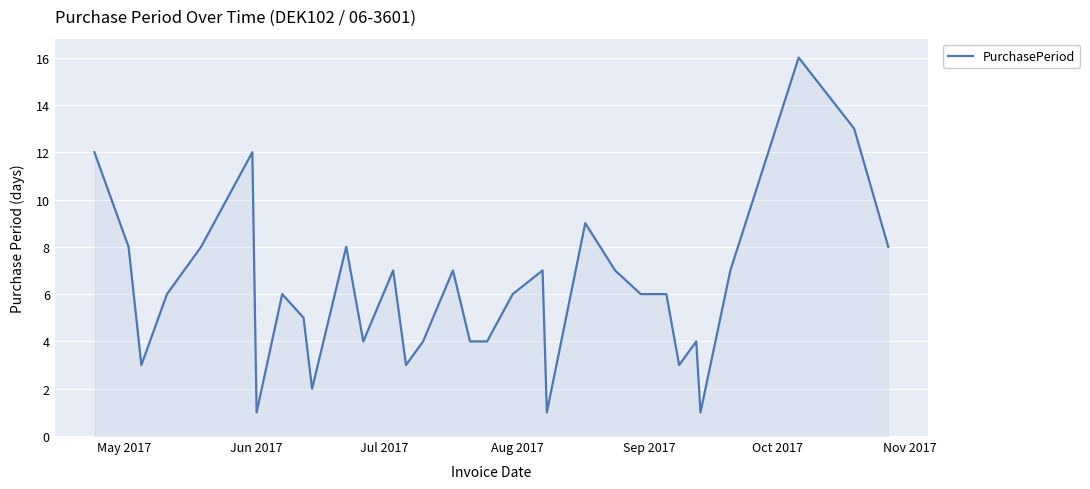

What is the difference between the maximum and minimum values?

15